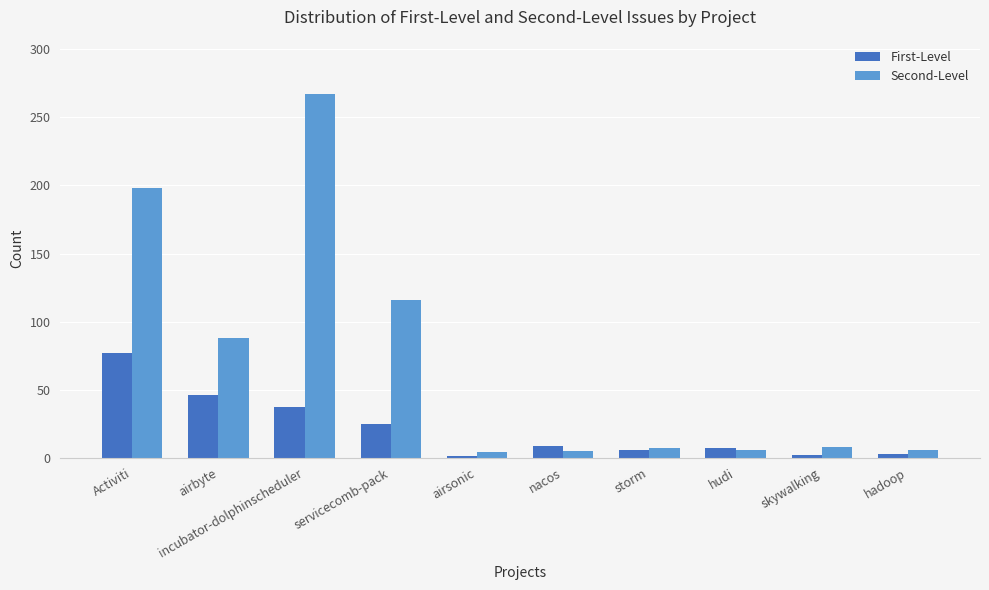

What is the total value across all series at incubator-dolphinscheduler?

304